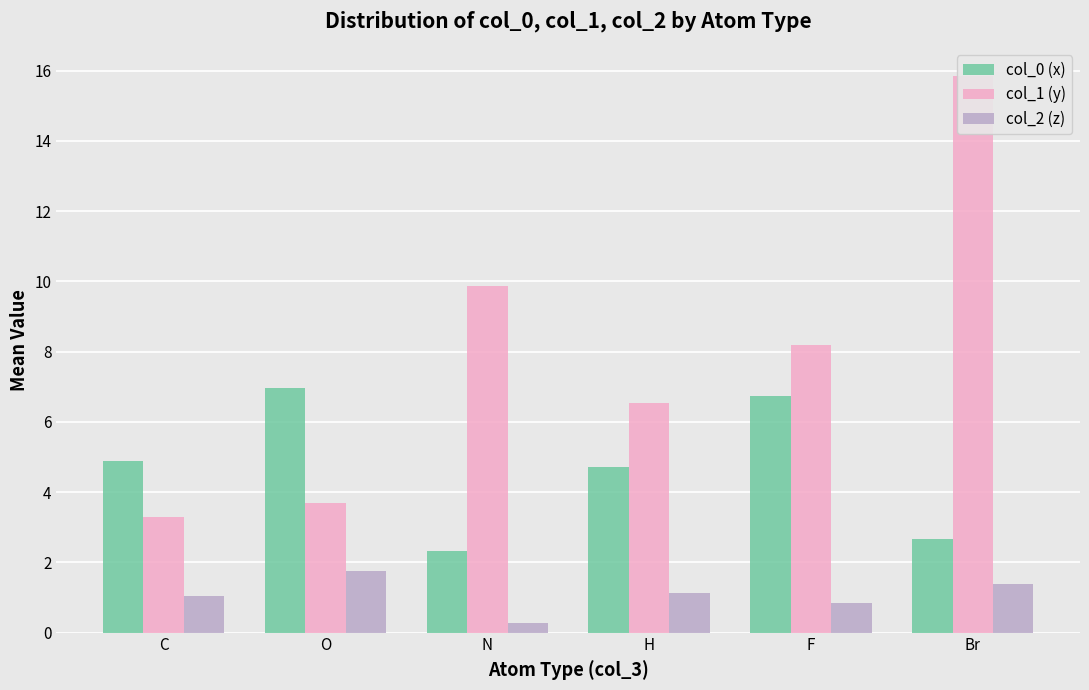

List the labels in order of col_1 (y) value, largest first.

Br, N, F, H, O, C